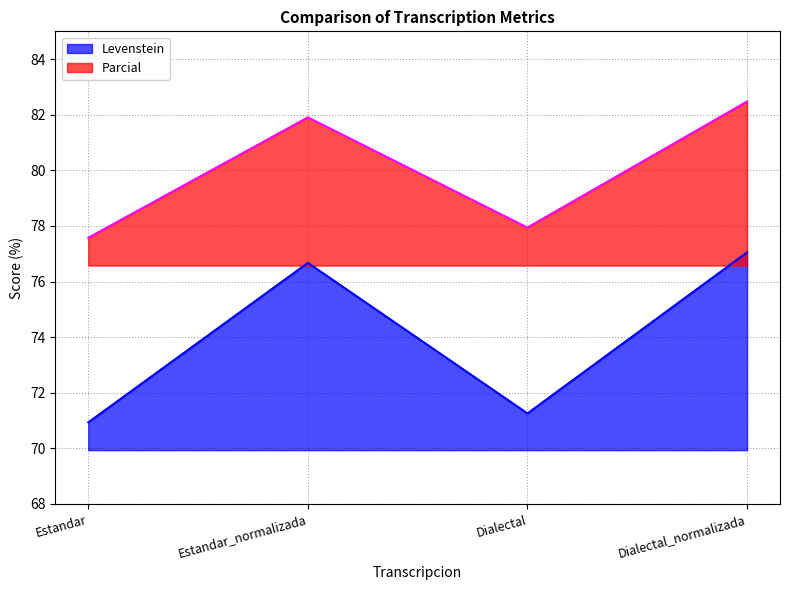

What is the sum of all Parcial values?

319.9